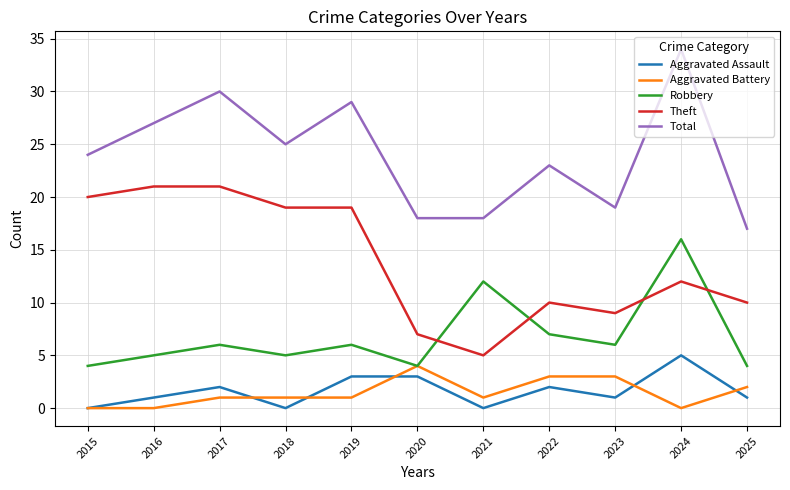

Does the chart have visible grid lines?

Yes